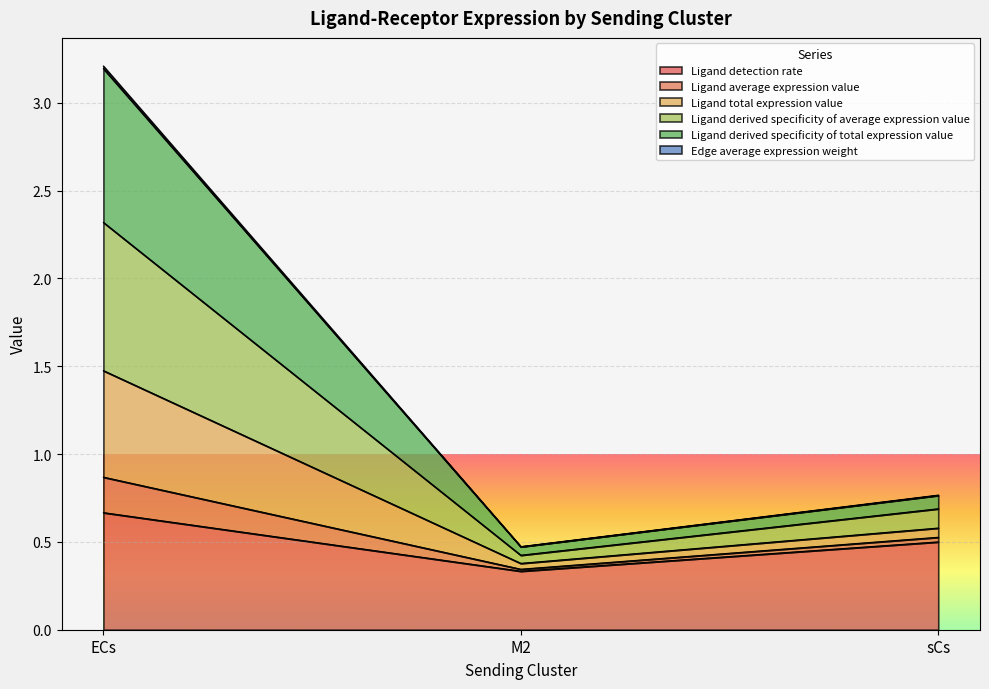

Count the Ligand derived specificity of total expression value values in the range 0 to 1.

2